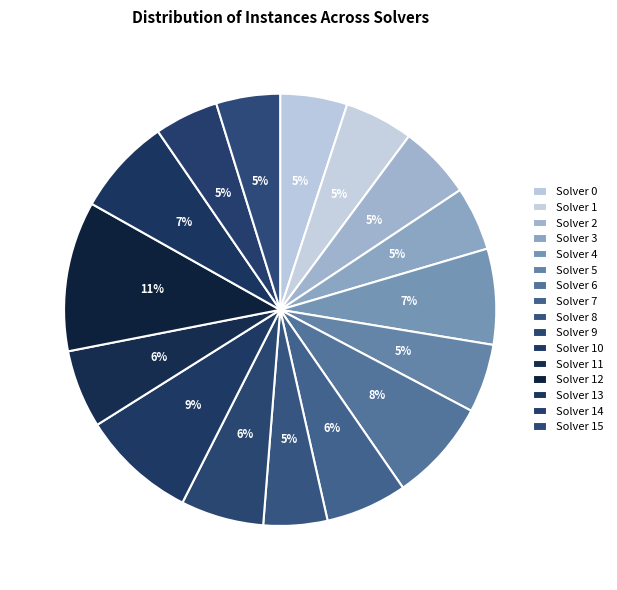

True or false: Solver 0 accounts for 5% of the total.

True